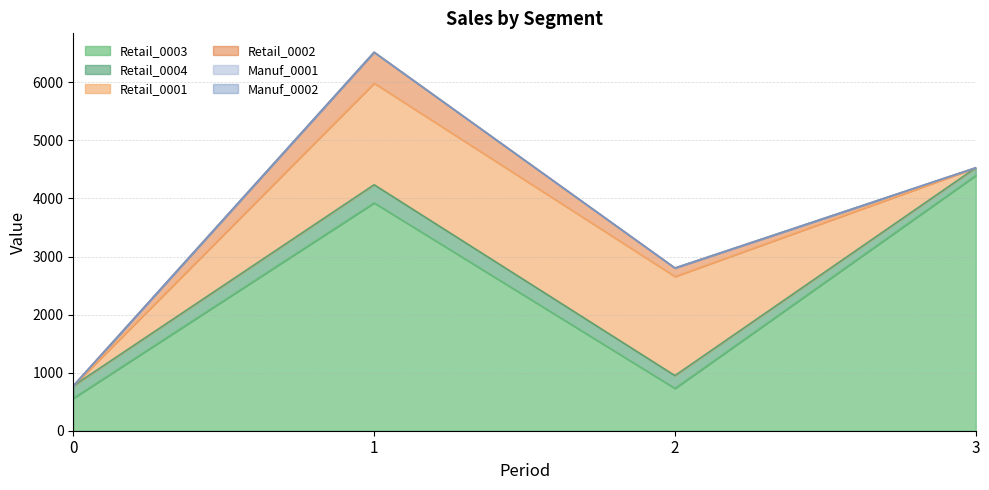

Between which two adjacent categories do Retail_0004 and Retail_0001 first intersect?

0 and 1